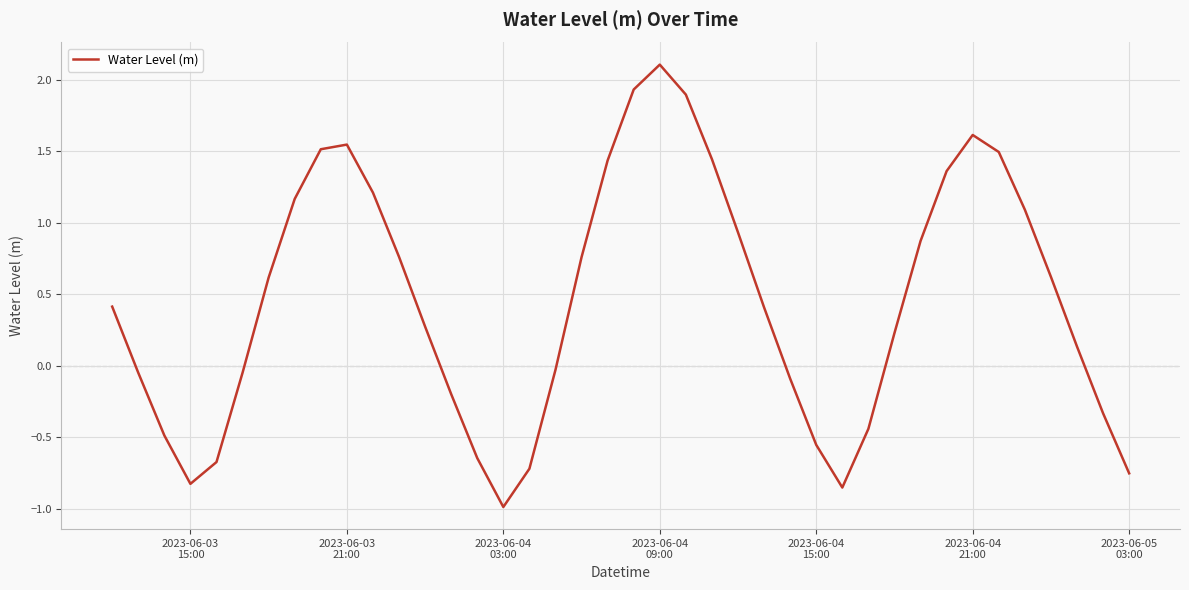

How many series are shown in this chart?

1